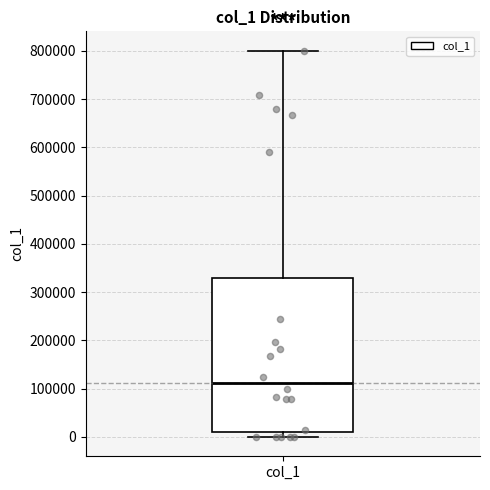

Where does the upper whisker of the box for col_1 end on the y-axis? The values are not printed on the chart, so give them approximately, as read against the axis.

800000